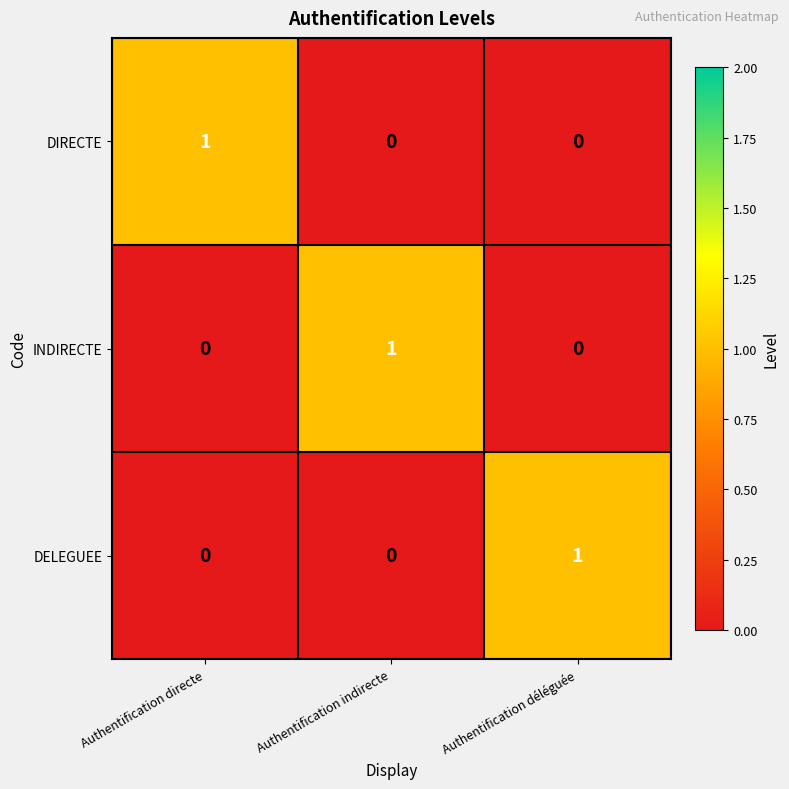

Is it true that DELEGUEE equals 1 at Authentification indirecte?

False